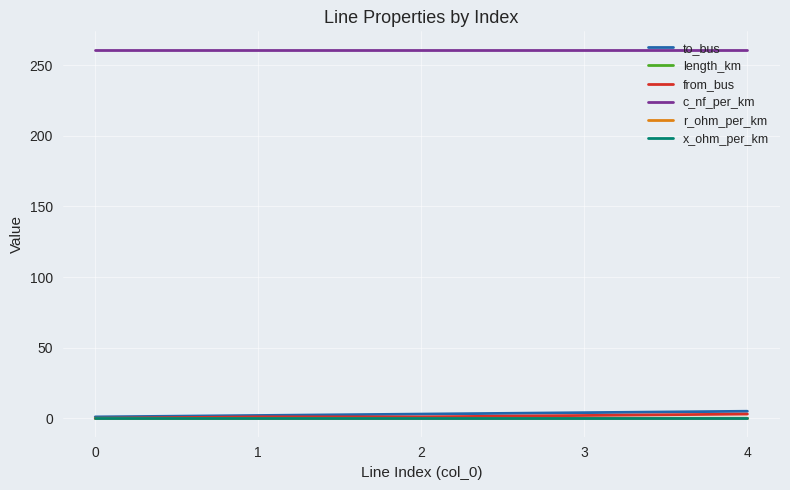

Is the value of x_ohm_per_km at 2 greater than the value of c_nf_per_km at 2?

No